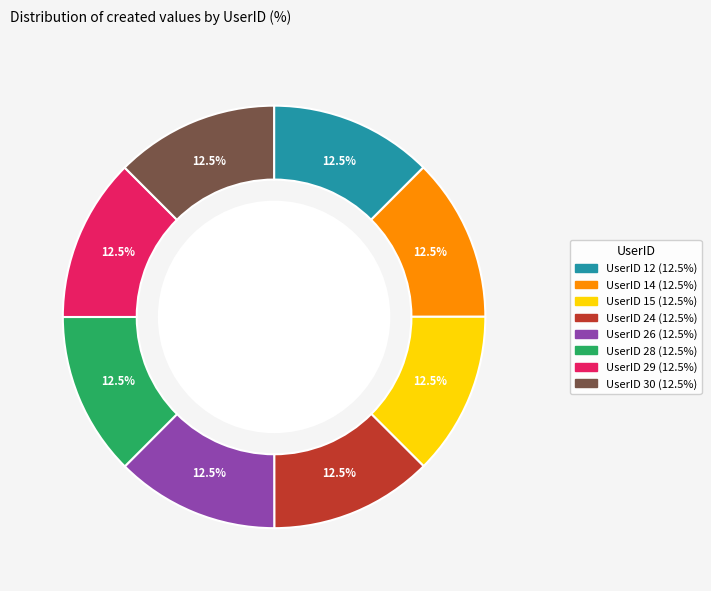

How many segments does this pie chart have?

8